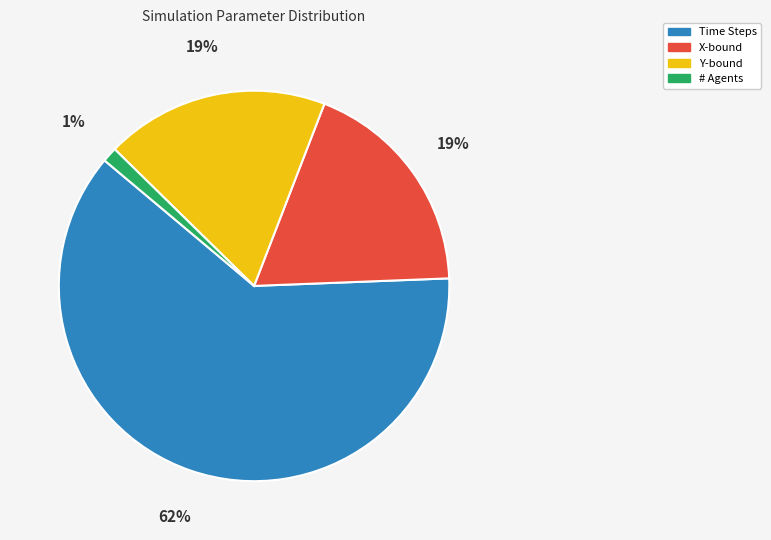

What is the ratio of the value at X-bound to the value at Y-bound?

1.0